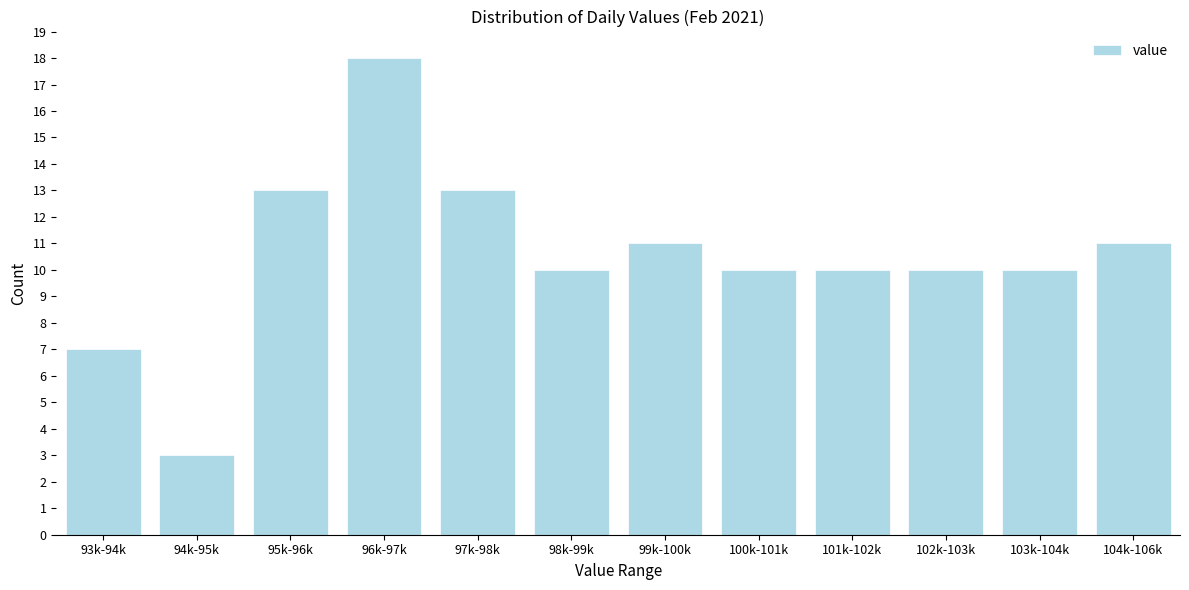

Reading left to right, extract all data points from this chart.

93k-94k=7	94k-95k=3	95k-96k=13	96k-97k=18	97k-98k=13	98k-99k=10	99k-100k=11	100k-101k=10	101k-102k=10	102k-103k=10	103k-104k=10	104k-106k=11